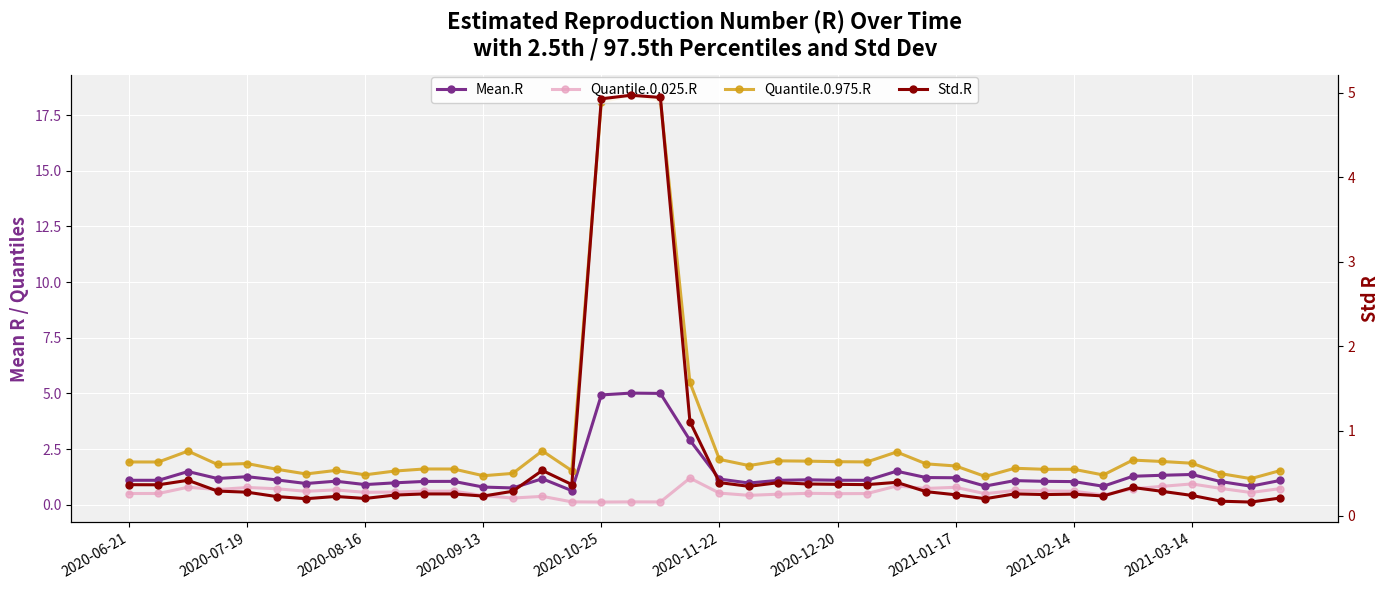

Rank the series at 2020-08-16 from lowest to highest value.

Std.R, Quantile.0.025.R, Mean.R, Quantile.0.975.R